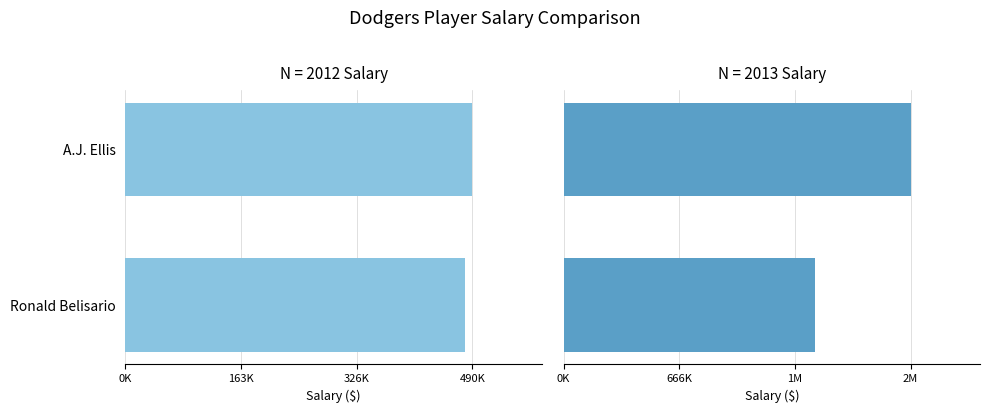

Rank the series at Ronald Belisario from highest to lowest value.

2013 Salary, 2012 Salary